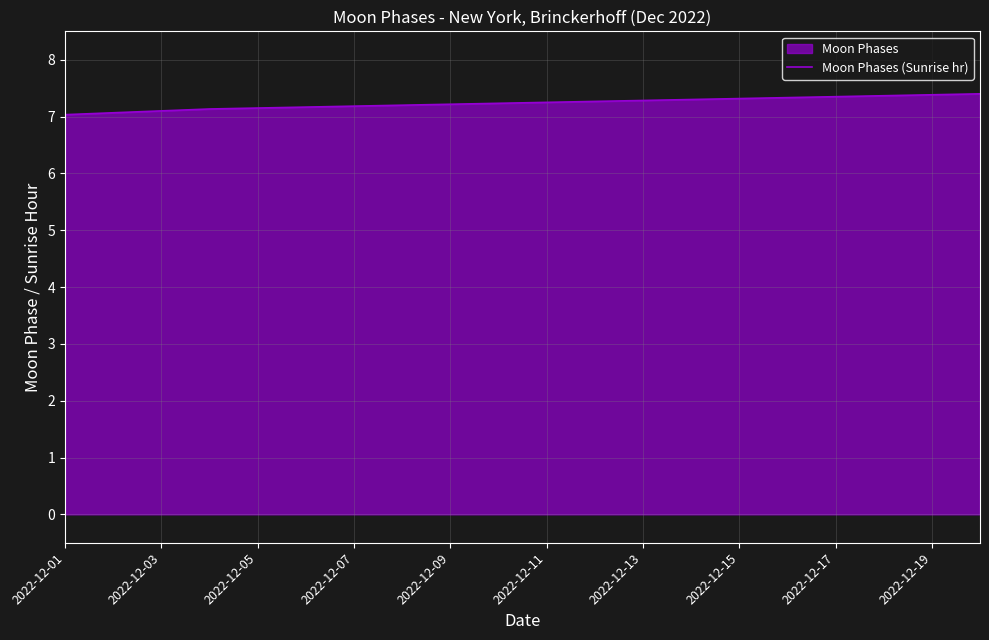

Reading left to right, what are all the values shown in this chart?

7.0	7.1	7.1	7.1	7.2	7.2	7.2	7.2	7.2	7.2	7.2	7.3	7.3	7.3	7.3	7.3	7.3	7.4	7.4	7.4